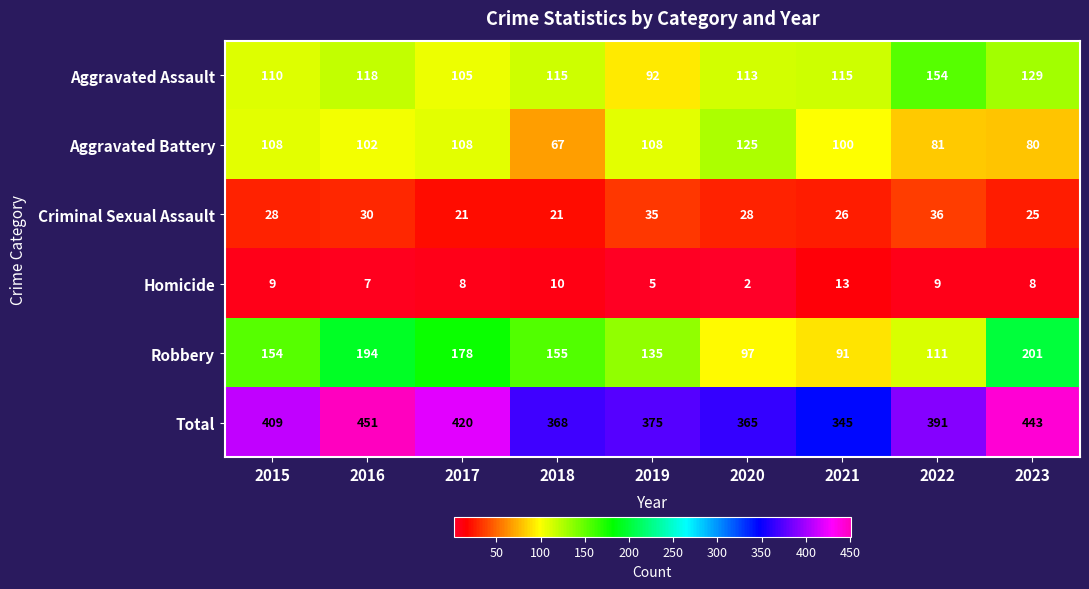

The Criminal Sexual Assault series shows 30 at 2016. True or false?

True